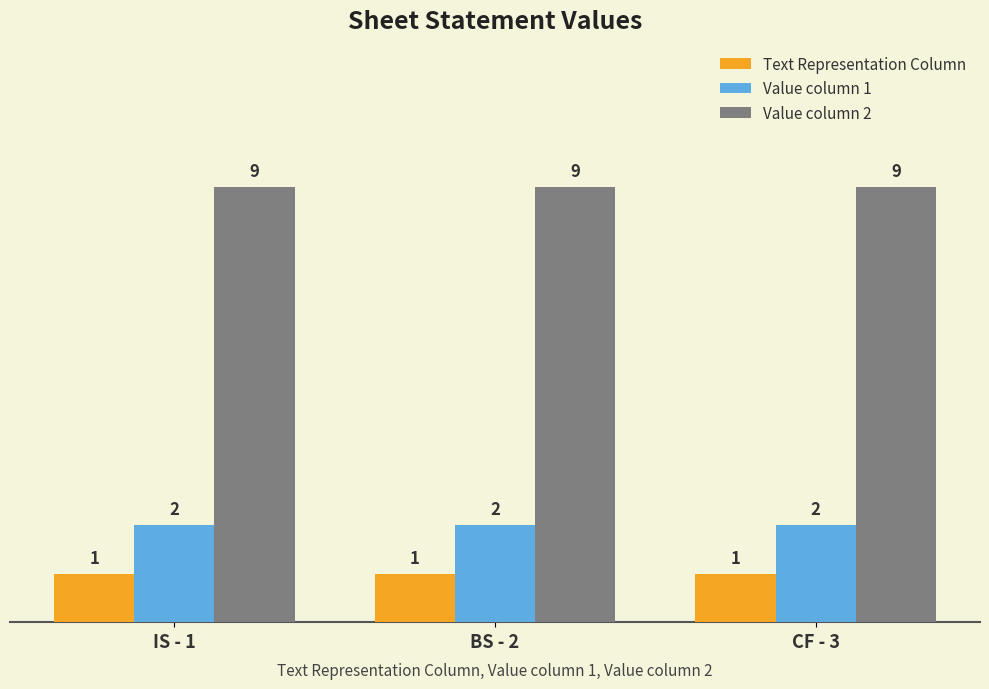

Reading right to left, what are all the values shown in this chart?

Text Representation Column: CF - 3=1	BS - 2=1	IS - 1=1
Value column 1: CF - 3=2	BS - 2=2	IS - 1=2
Value column 2: CF - 3=9	BS - 2=9	IS - 1=9